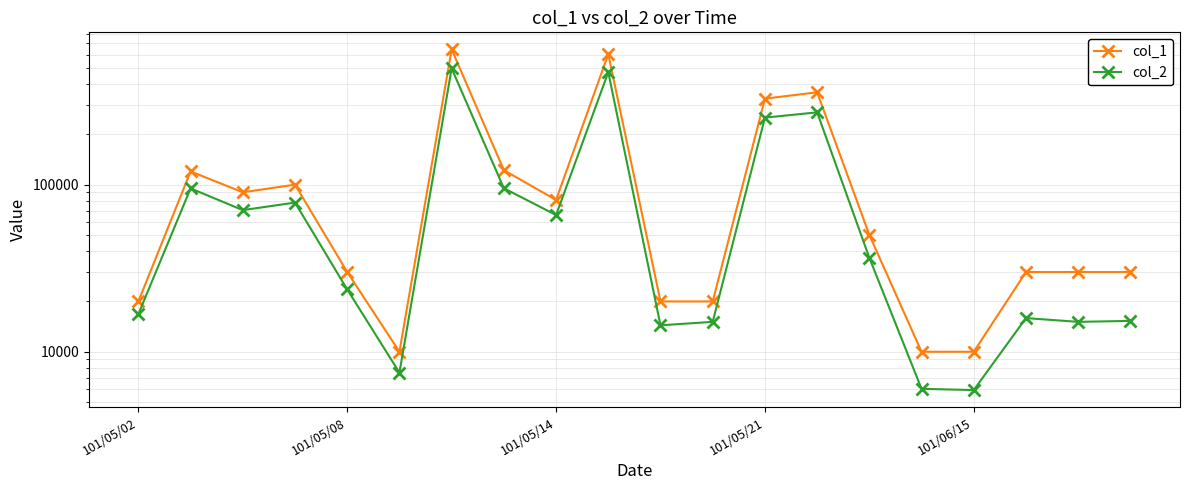

Is this an area chart (filled region under the line)?

No